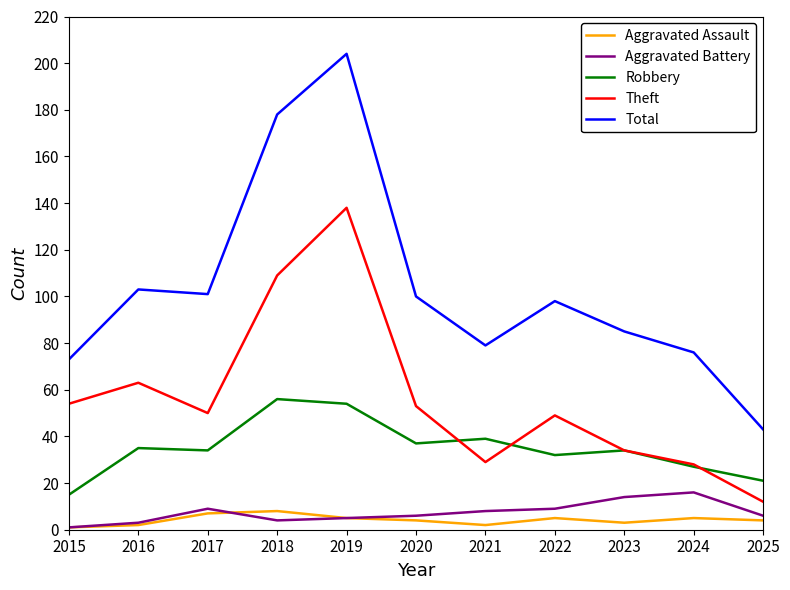

True or false: Total and Aggravated Assault cross at least once.

False